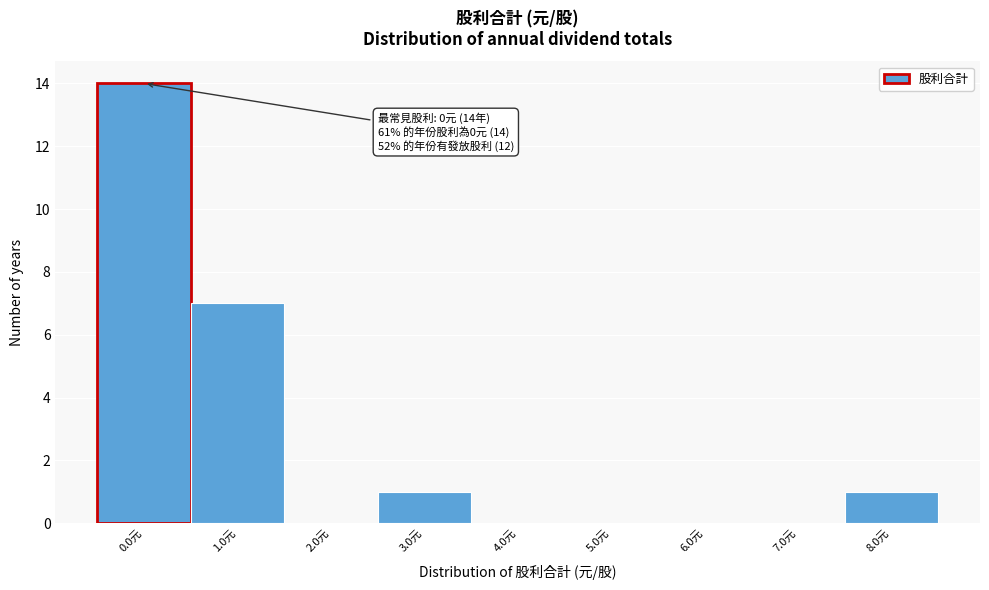

Reading left to right, what are all the values shown in this chart?

0.0元=14	1.0元=7	2.0元=0	3.0元=1	4.0元=0	5.0元=0	6.0元=0	7.0元=0	8.0元=1